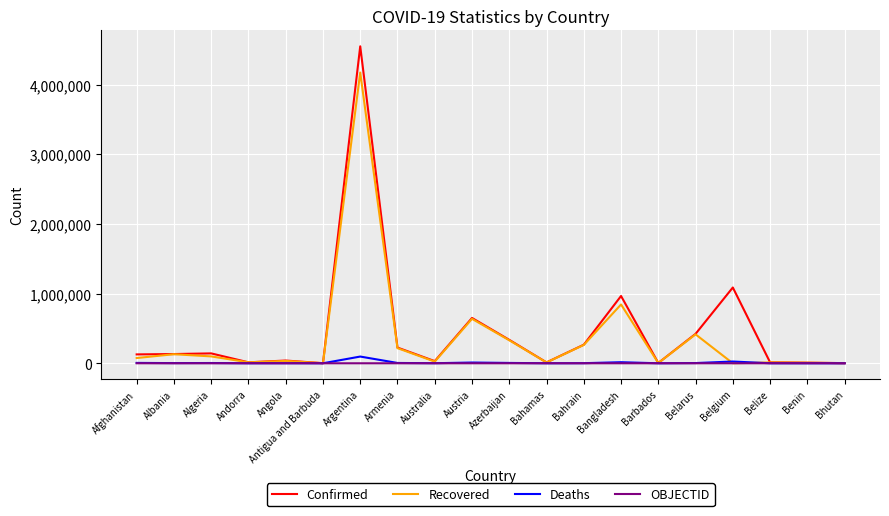

What is the total value across all series at Barbados?

8163